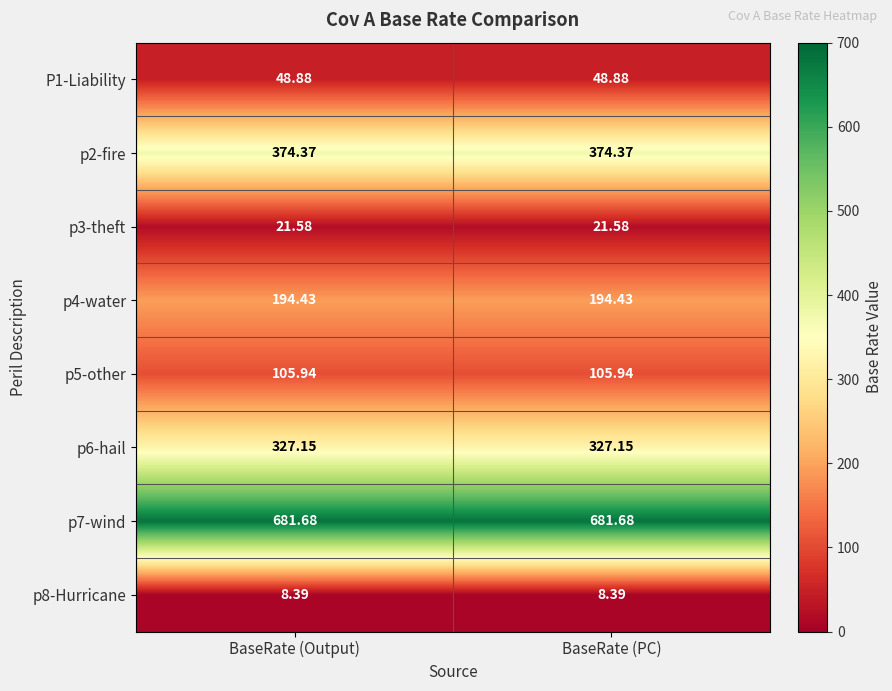

Reading left to right, list all the values displayed in this chart.

P1-Liability: BaseRate (Output)=48.9	BaseRate (PC)=48.9
p2-fire: BaseRate (Output)=374.4	BaseRate (PC)=374.4
p3-theft: BaseRate (Output)=21.6	BaseRate (PC)=21.6
p4-water: BaseRate (Output)=194.4	BaseRate (PC)=194.4
p5-other: BaseRate (Output)=105.9	BaseRate (PC)=105.9
p6-hail: BaseRate (Output)=327.1	BaseRate (PC)=327.1
p7-wind: BaseRate (Output)=681.7	BaseRate (PC)=681.7
p8-Hurricane: BaseRate (Output)=8.4	BaseRate (PC)=8.4